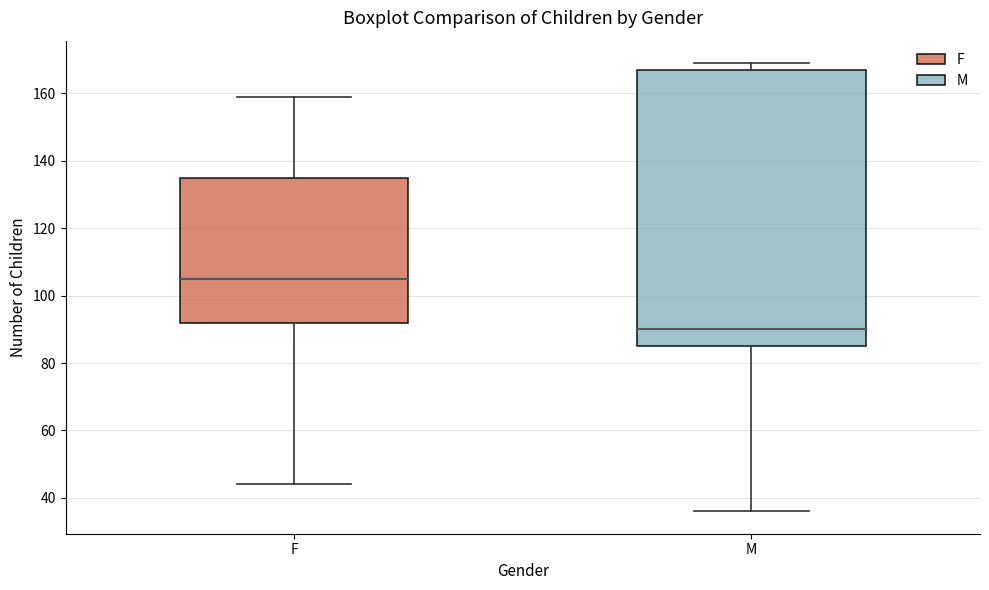

Which box has the lowest median line?

M